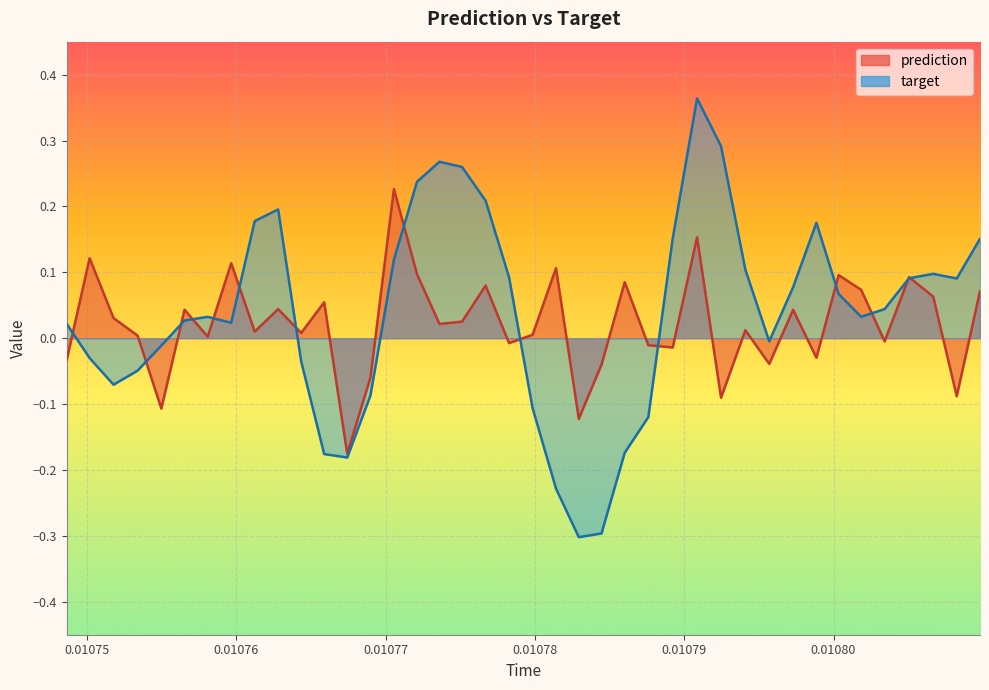

The prediction series shows -0.0 at 26. True or false?

False